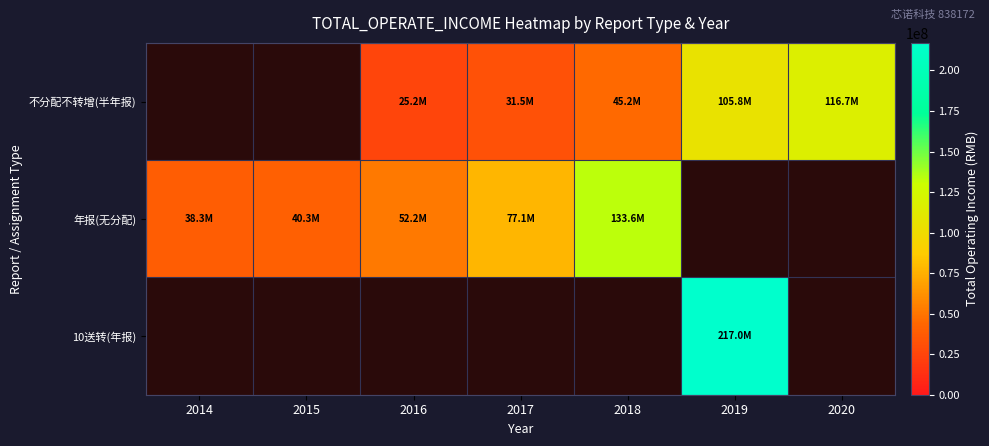

At how many categories does at least one series exceed 84237153?

3